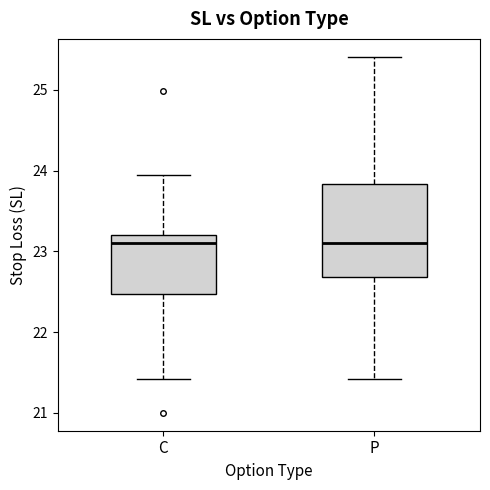

Reading left to right, read every box against the y-axis: the position of its median line, the range the box covers, and the ends of its whiskers. The values are not printed on the chart, so give them approximately, as read against the axis.

C: median 23.1, box 22.5 to 23.2, whiskers 21.4 to 23.9
P: median 23.1, box 22.7 to 23.8, whiskers 21.4 to 25.4